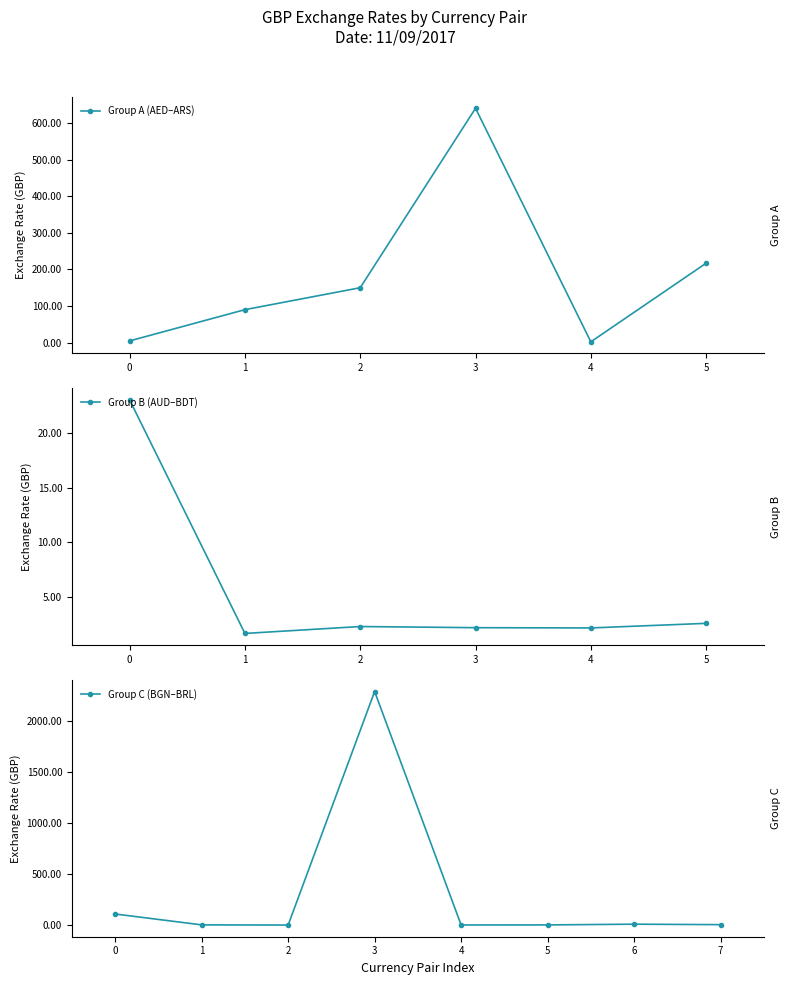

Count the number of categories in the chart.

20